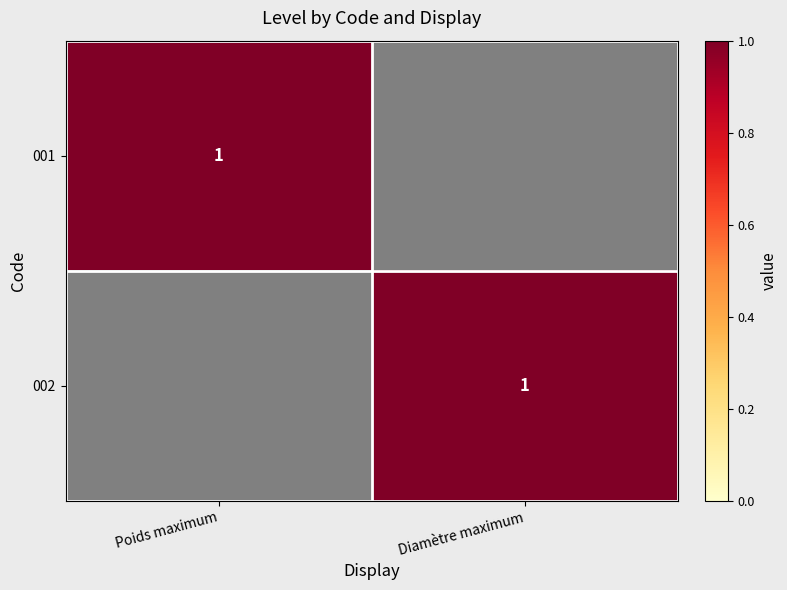

Is it true that 001 equals 1 at Poids maximum?

True